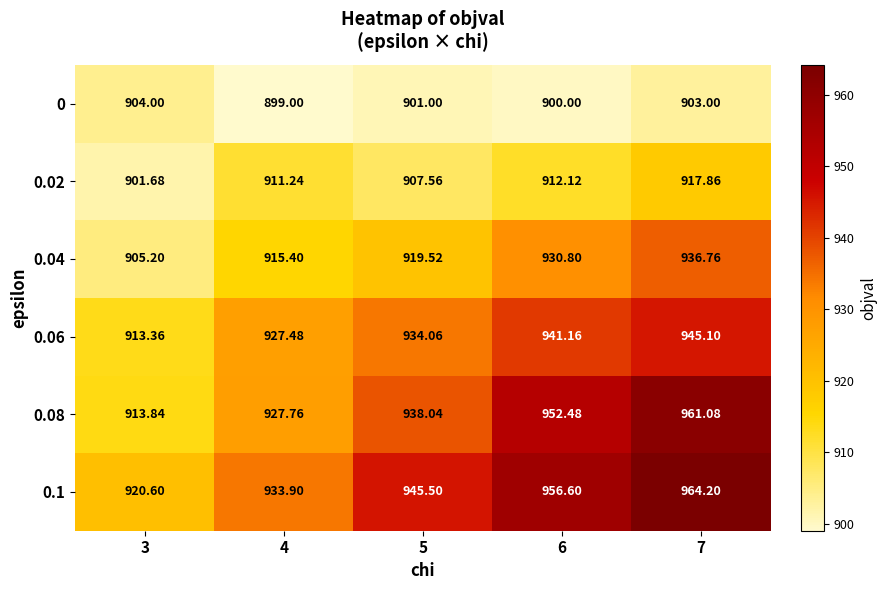

How many data points does each series have?

5